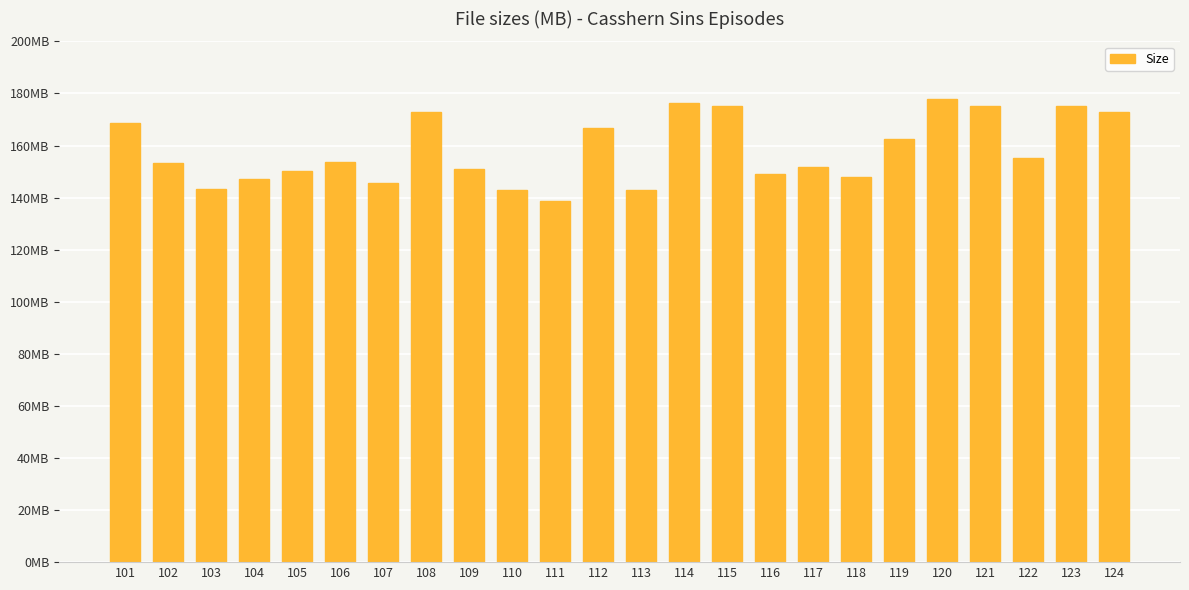

Does the chart contain any negative values?

No